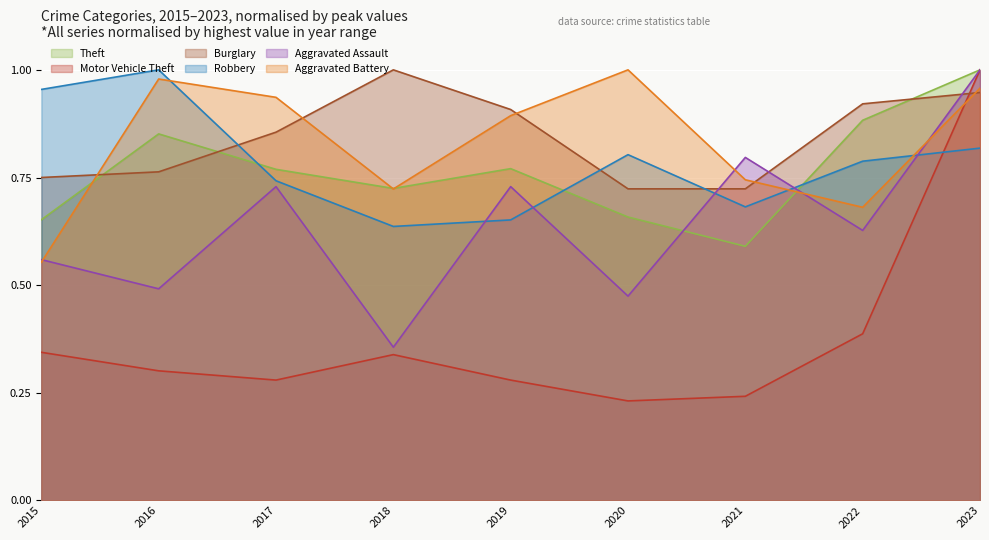

What is the sum of all Aggravated Assault values?

5.8